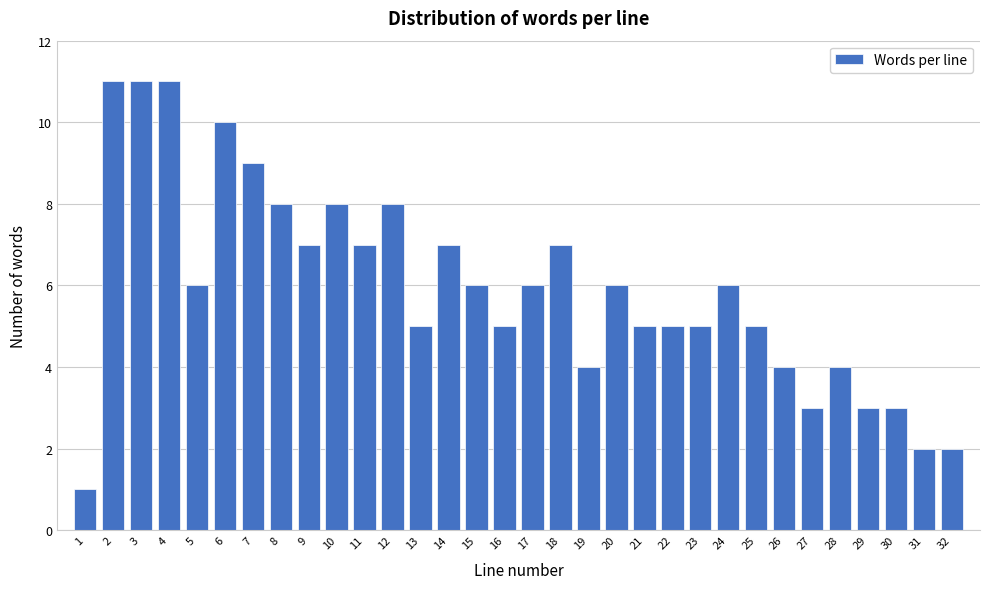

What is the maximum value shown in the chart?

11